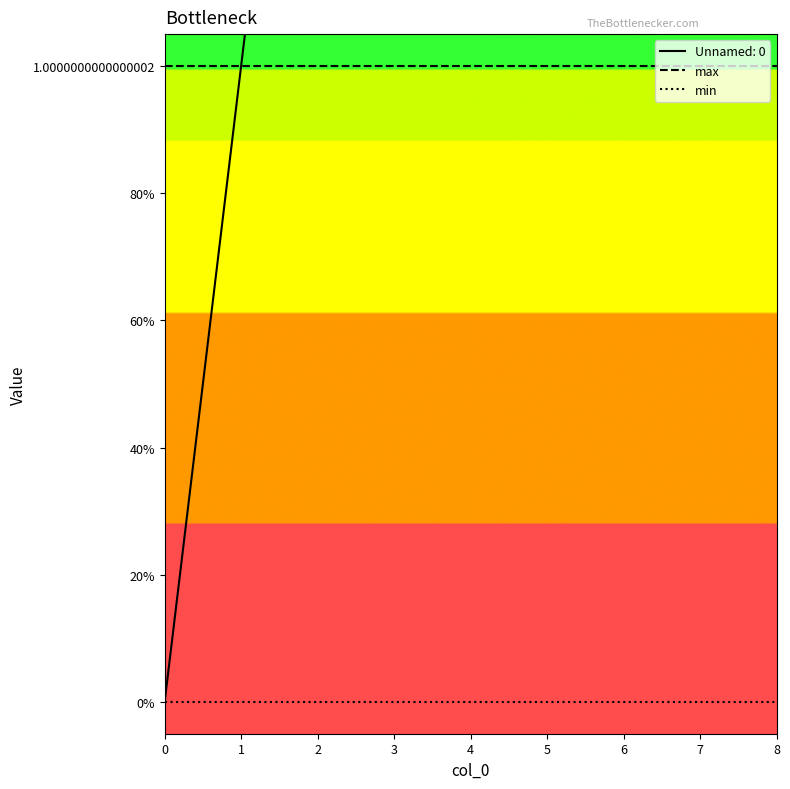

Which series changed the most between 4 and 8?

max